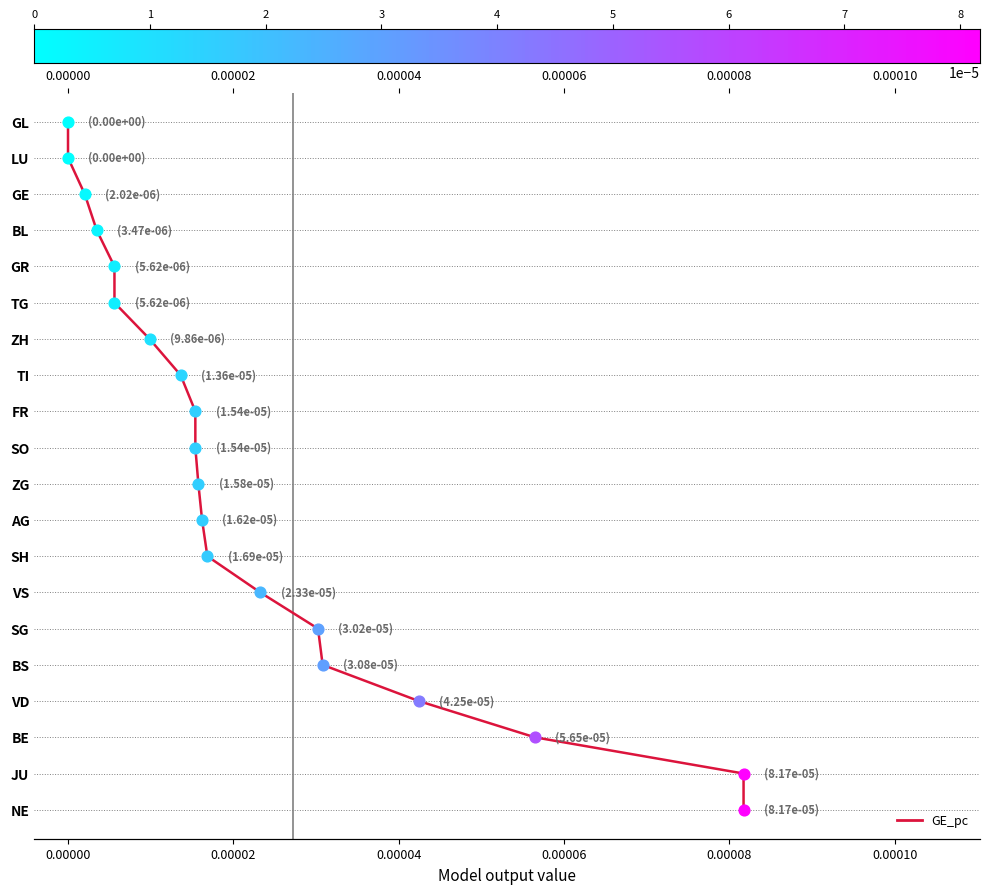

Which has a higher value, 12 or 0.00000?

12